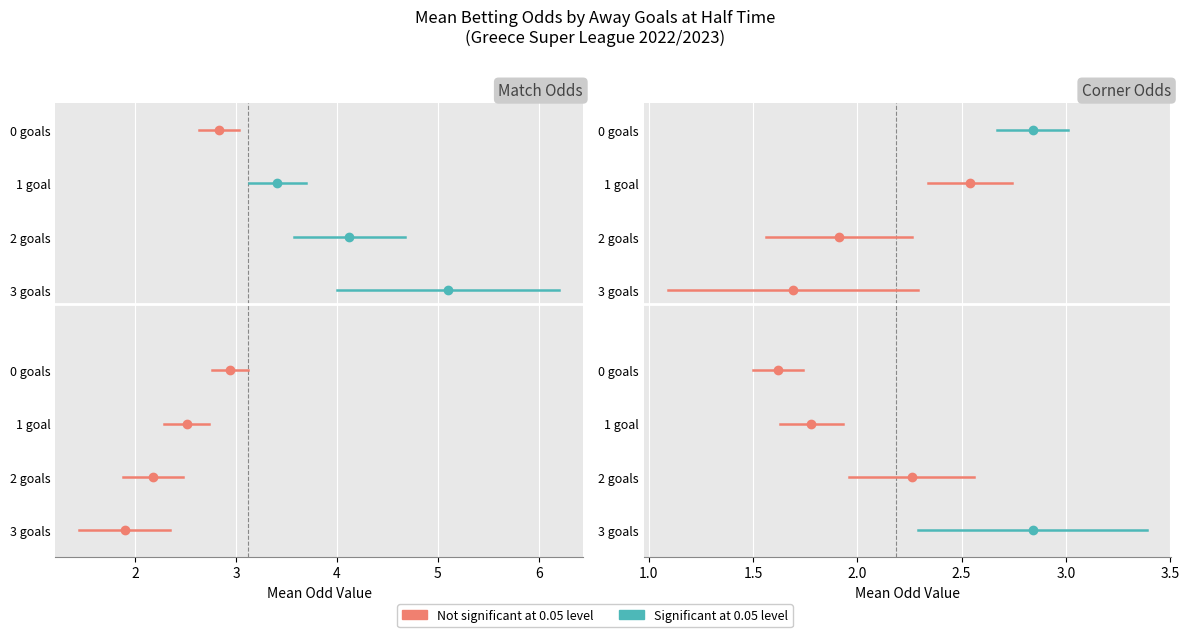

How many series are shown in this chart?

2